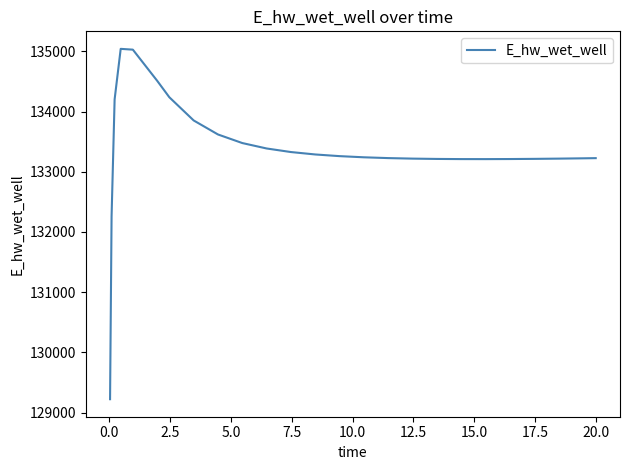

Count the number of categories in the chart.

25